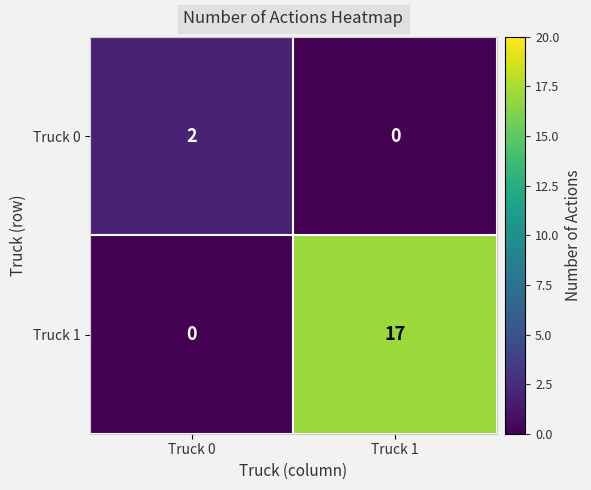

True or false: Truck 1 has a value of -6 at Truck 0.

False